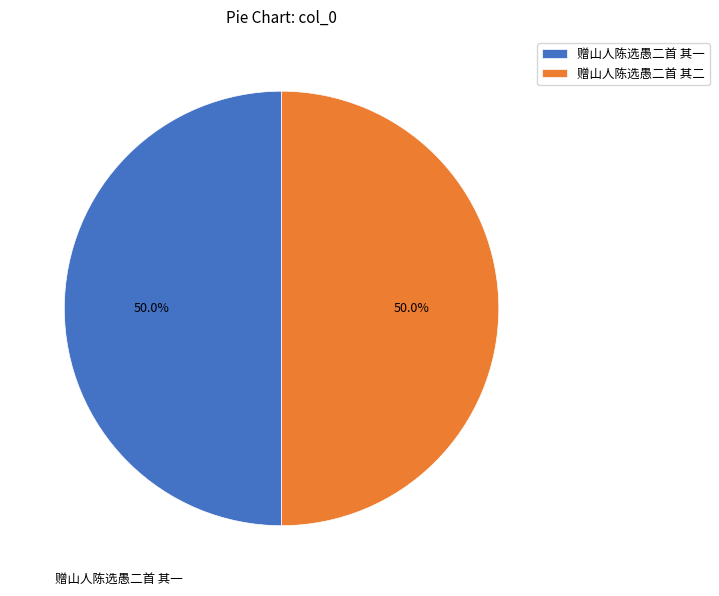

What portion of the pie excludes 赠山人陈选愚二首 其二?

50.0%